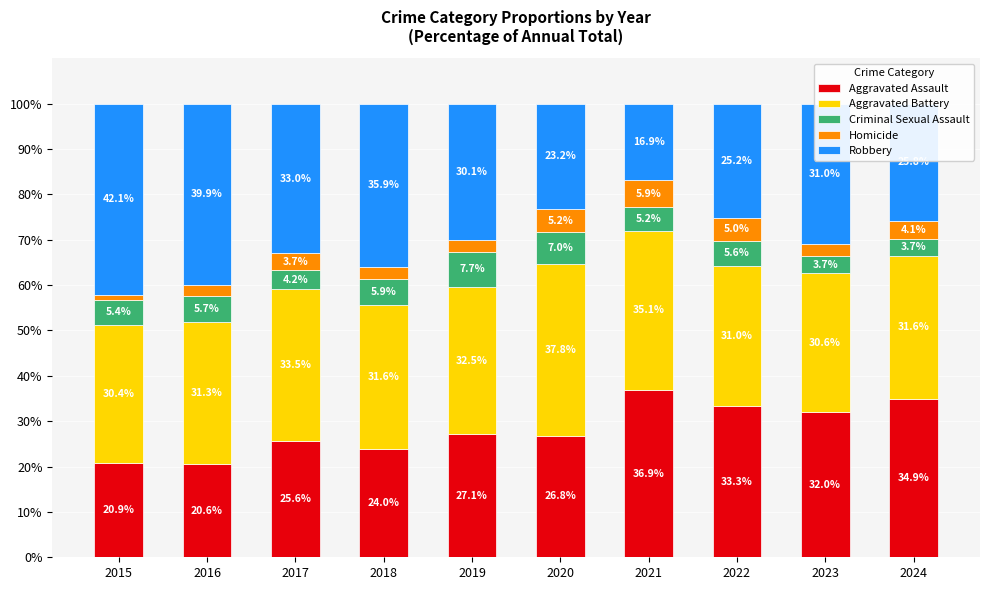

Which category has the highest value in the Aggravated Assault series?

2021